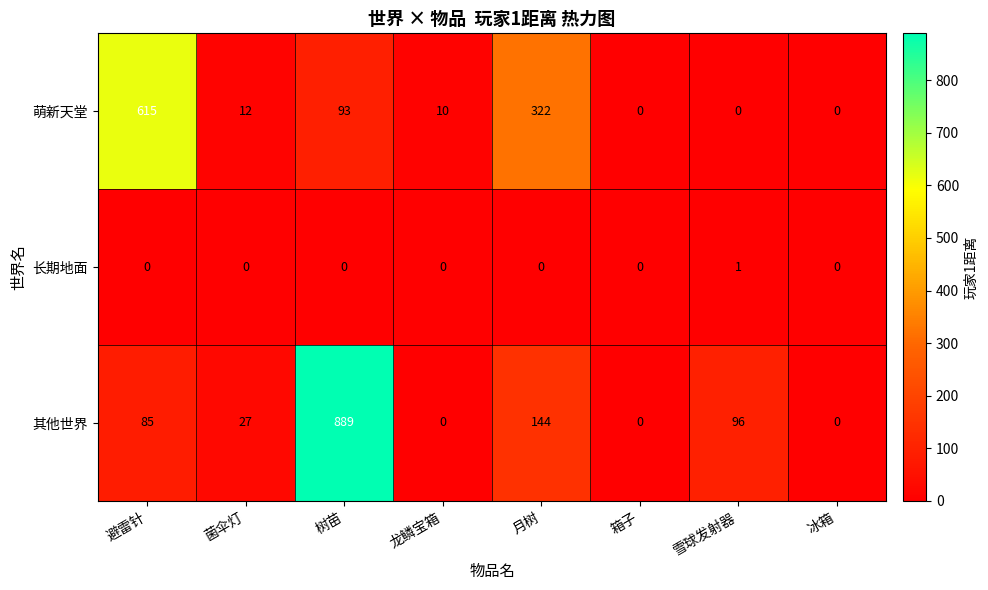

Reading left to right, extract all data points from this chart.

萌新天堂: 避雷针=615	菌伞灯=12	树苗=93	龙鳞宝箱=10	月树=322	箱子=0	雪球发射器=0	冰箱=0
长期地面: 避雷针=0	菌伞灯=0	树苗=0	龙鳞宝箱=0	月树=0	箱子=0	雪球发射器=1	冰箱=0
其他世界: 避雷针=85	菌伞灯=27	树苗=889	龙鳞宝箱=0	月树=144	箱子=0	雪球发射器=96	冰箱=0